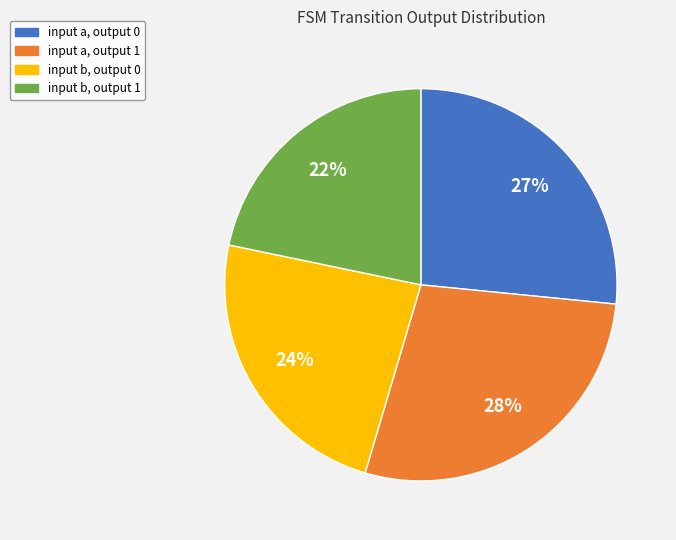

Count the number of slices in the pie.

4